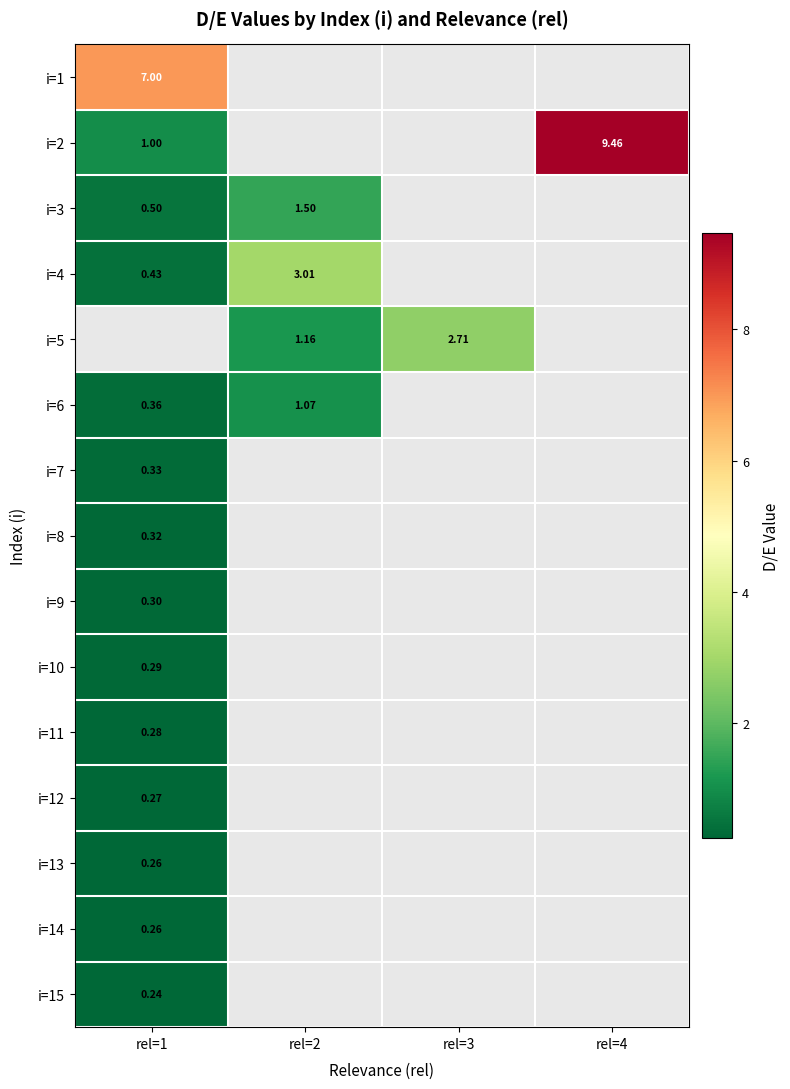

Rank the series at rel=1 from highest to lowest value.

i=1, i=2, i=3, i=4, i=5, i=6, i=7, i=8, i=9, i=10, i=11, i=12, i=13, i=14, i=15